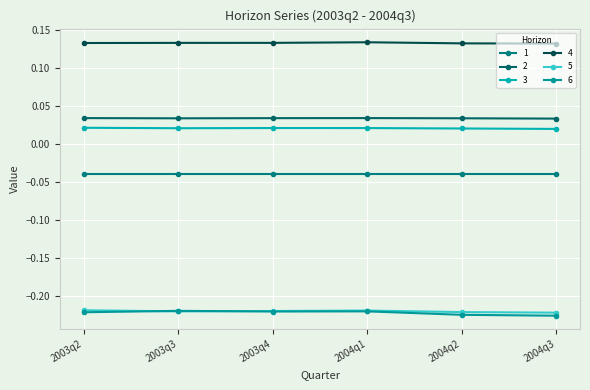

True or false: 6 and 2 cross at least once.

False